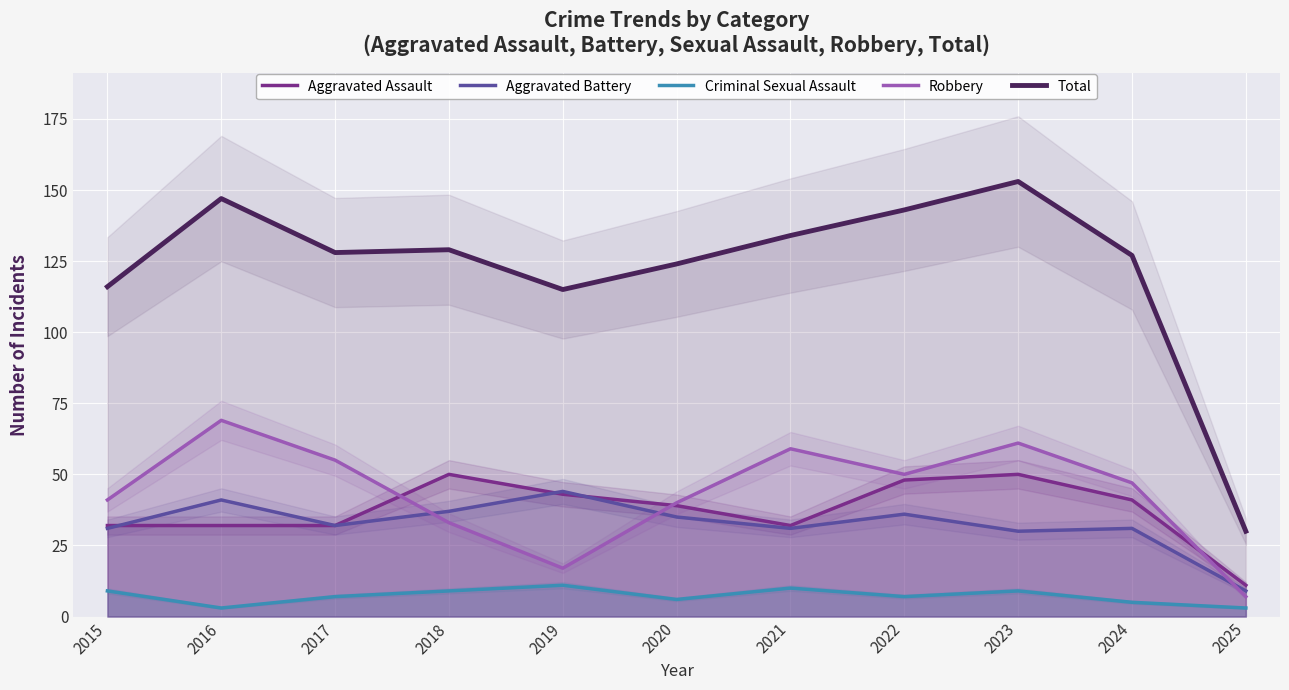

How many lines are shown in the chart?

5